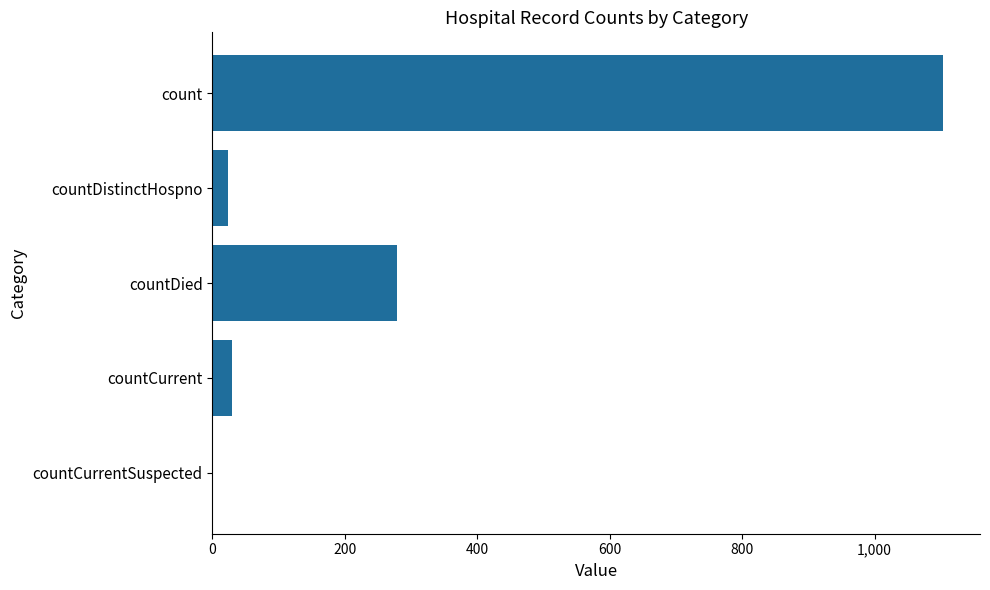

Are the bars horizontal?

Yes